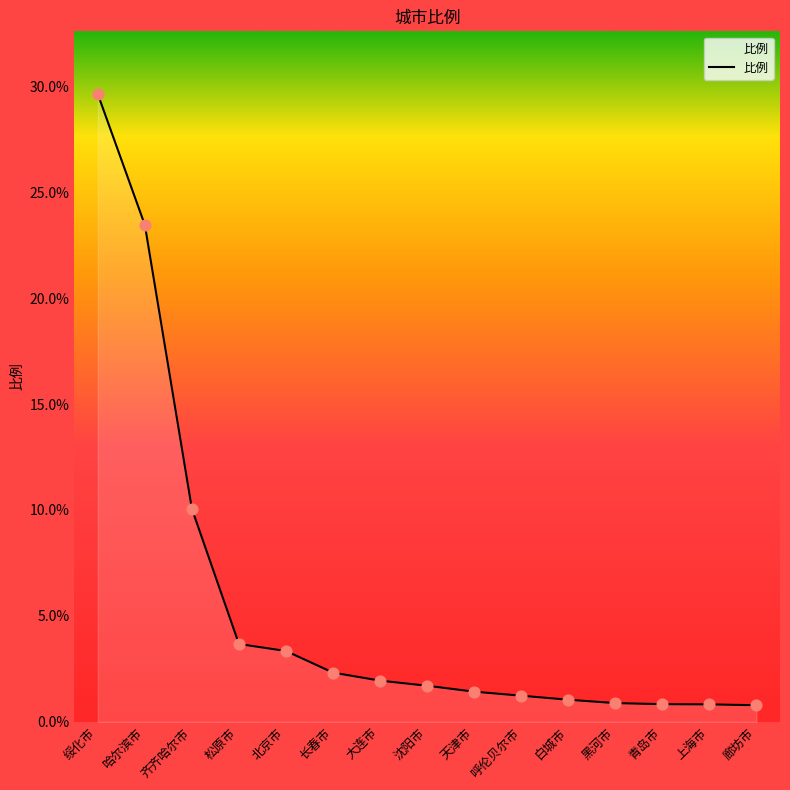

Which has a higher value, 青岛市 or 哈尔滨市?

哈尔滨市